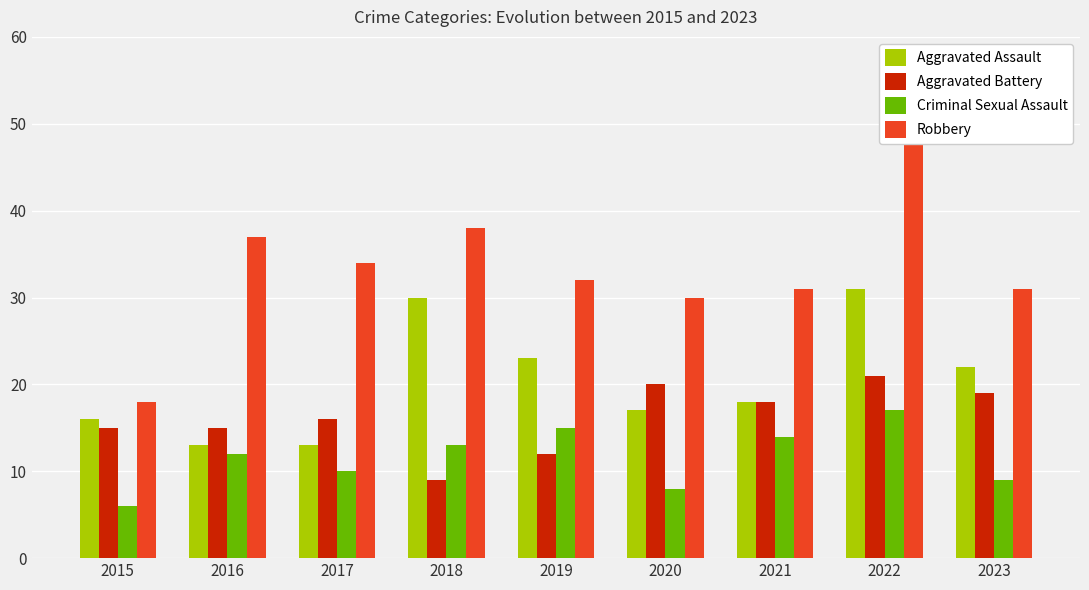

Does the chart contain any negative values?

No